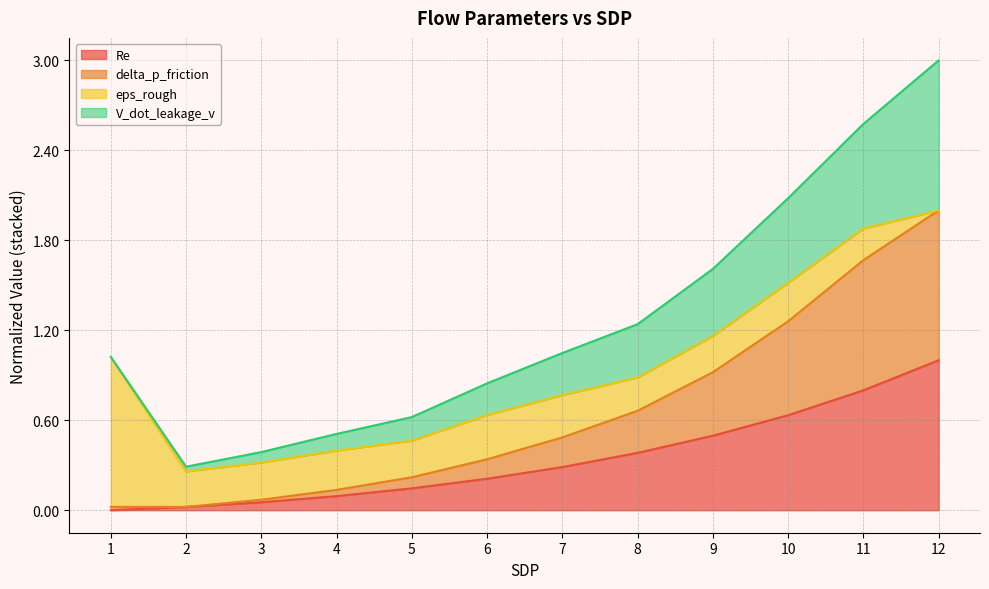

How many categories are shown in the chart?

12